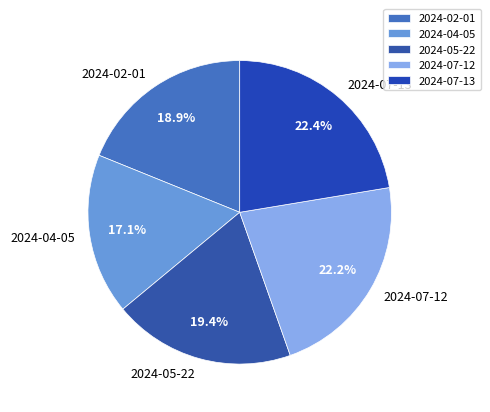

What is the smallest slice in the pie chart?

2024-04-05